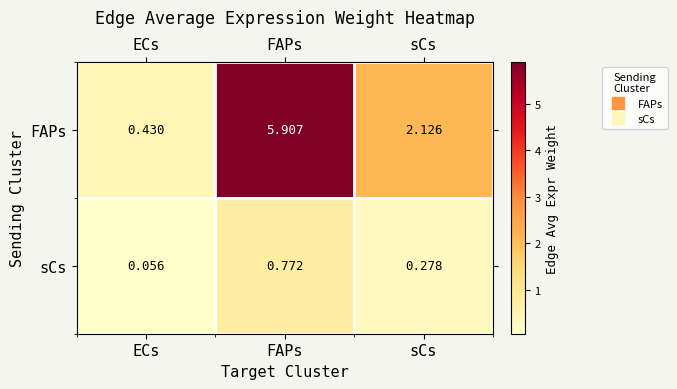

Which series has the largest total across all categories?

FAPs